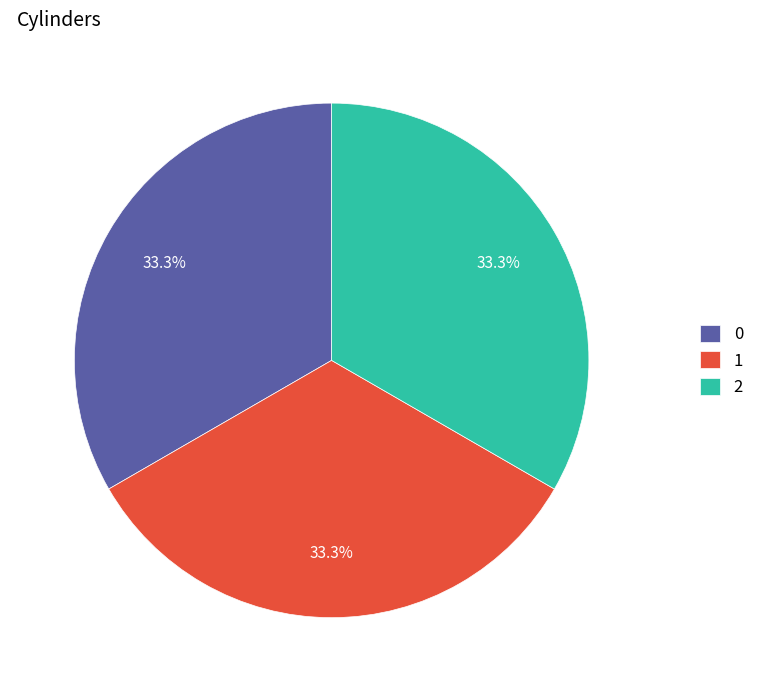

What is the ratio of the value at 1 to the value at 2?

1.0